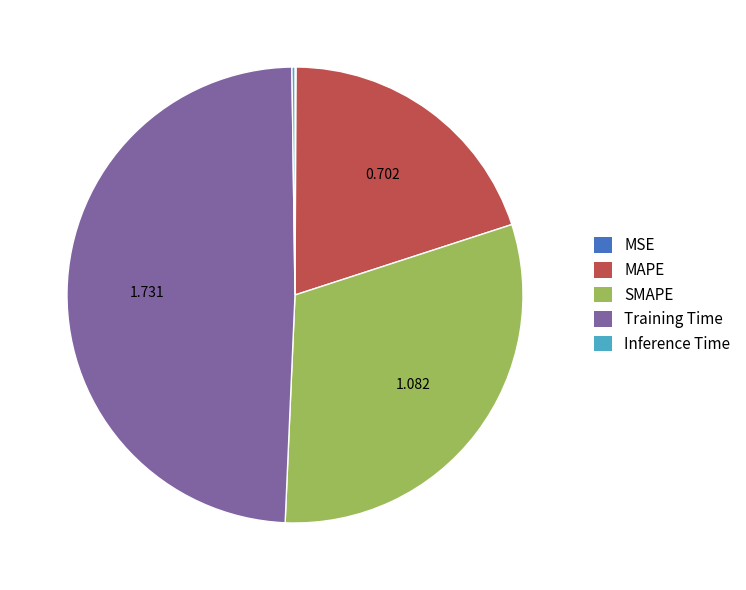

Between Training Time and SMAPE, which is larger?

Training Time